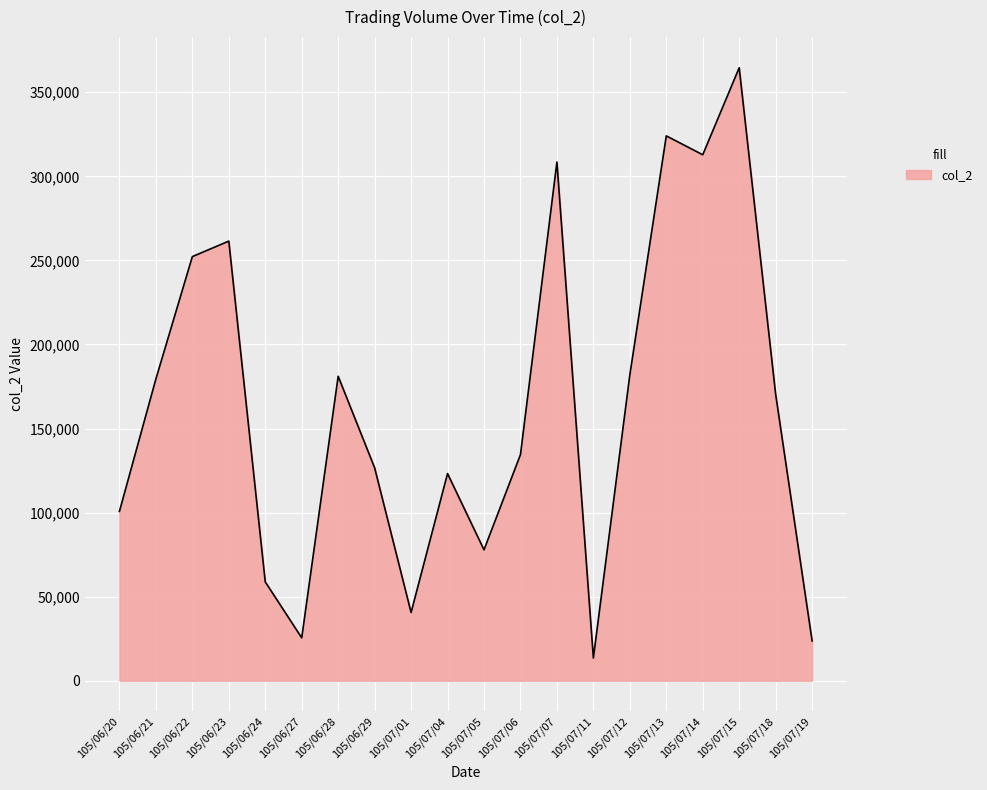

The value at 105/07/11 is 13500. True or false?

True